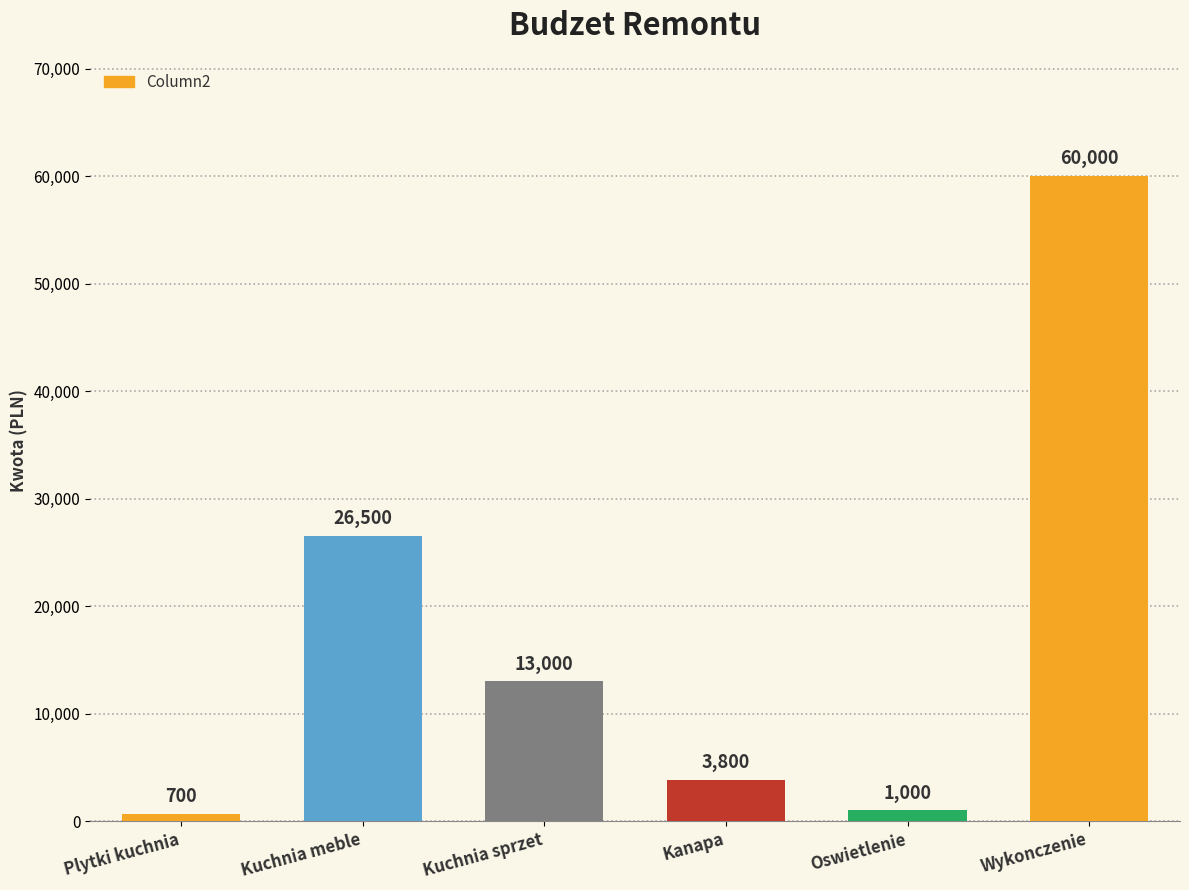

What is the smallest value displayed?

700